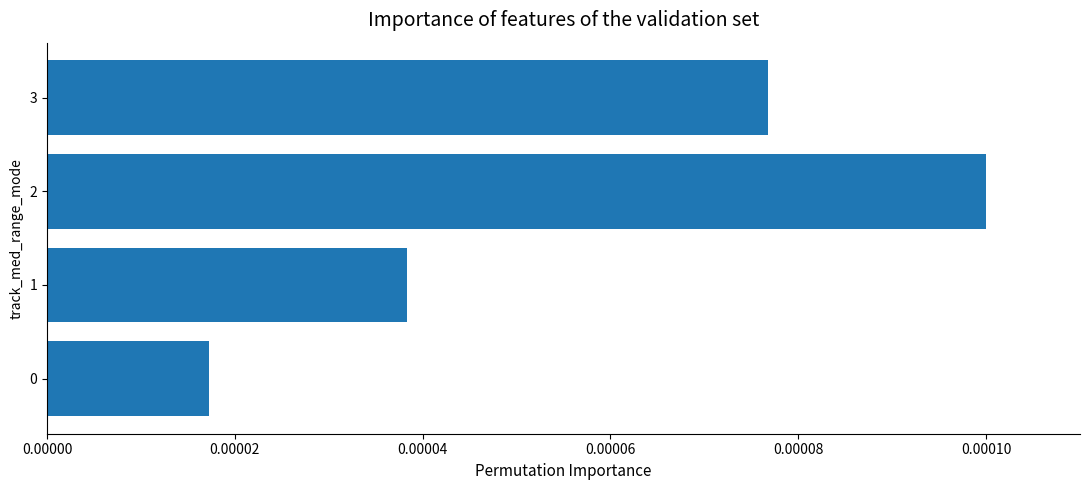

Count the values in the range 0 to 1.

4